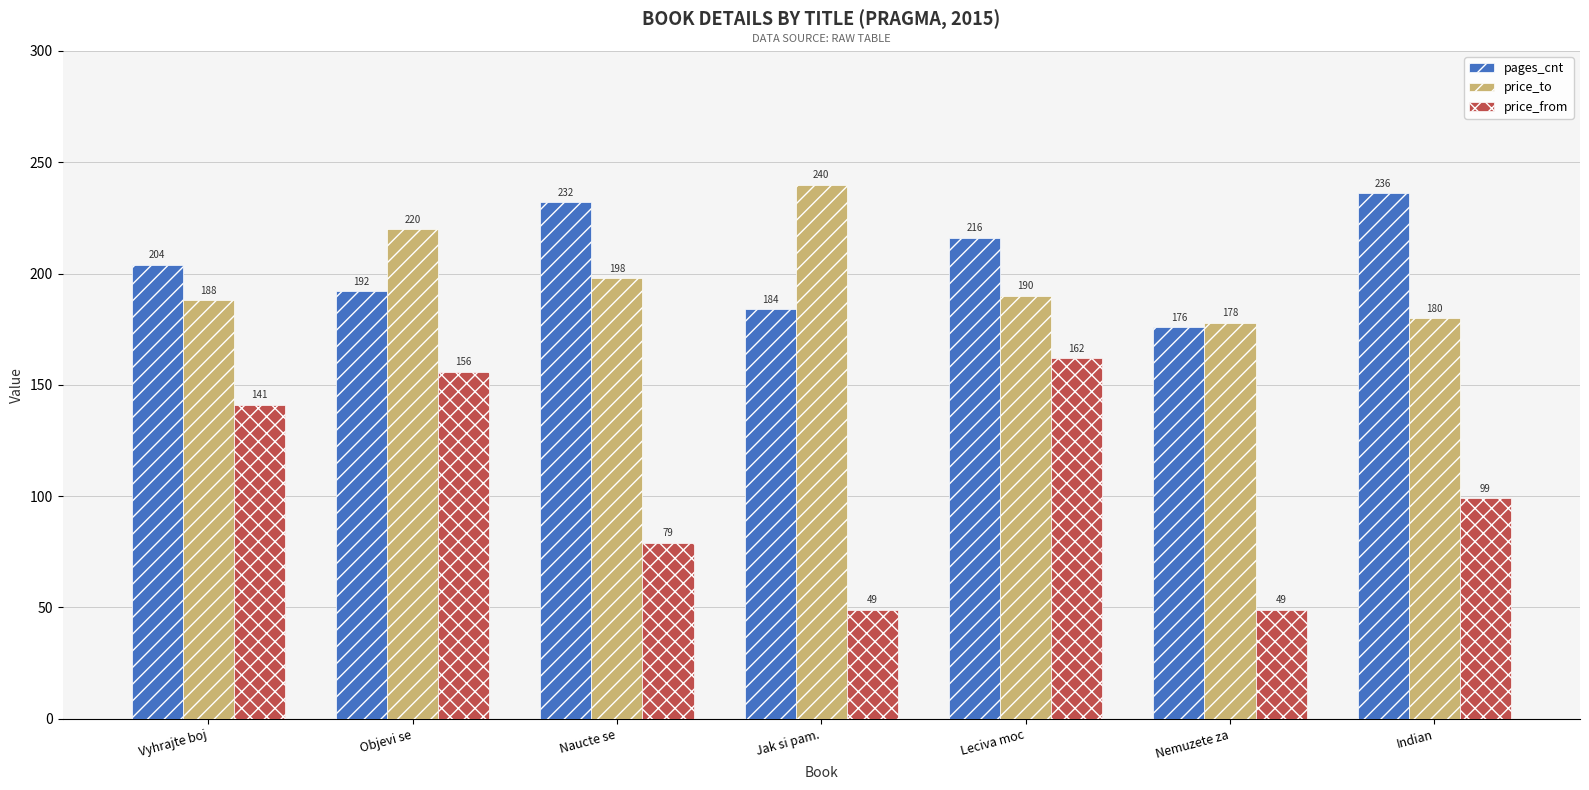

What is the difference between the pages_cnt values at Objevi se and Jak si pam.?

8